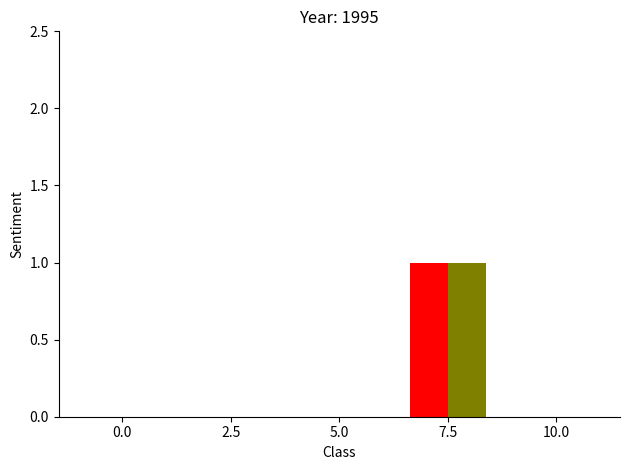

What is the label of the 2nd bar from the right?

Extension.url